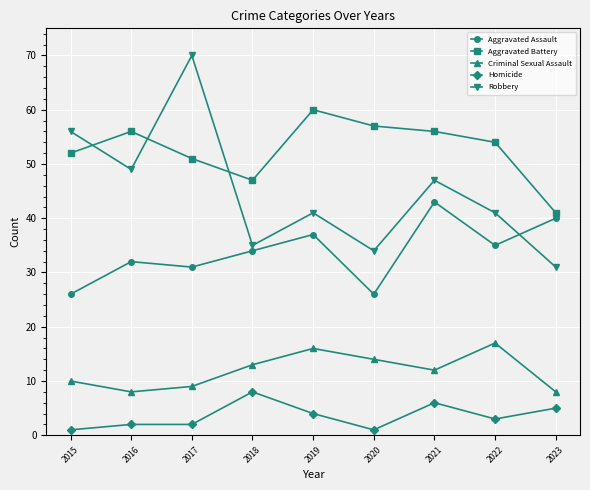

Rank the series at 2022 from lowest to highest value.

Homicide, Criminal Sexual Assault, Aggravated Assault, Robbery, Aggravated Battery